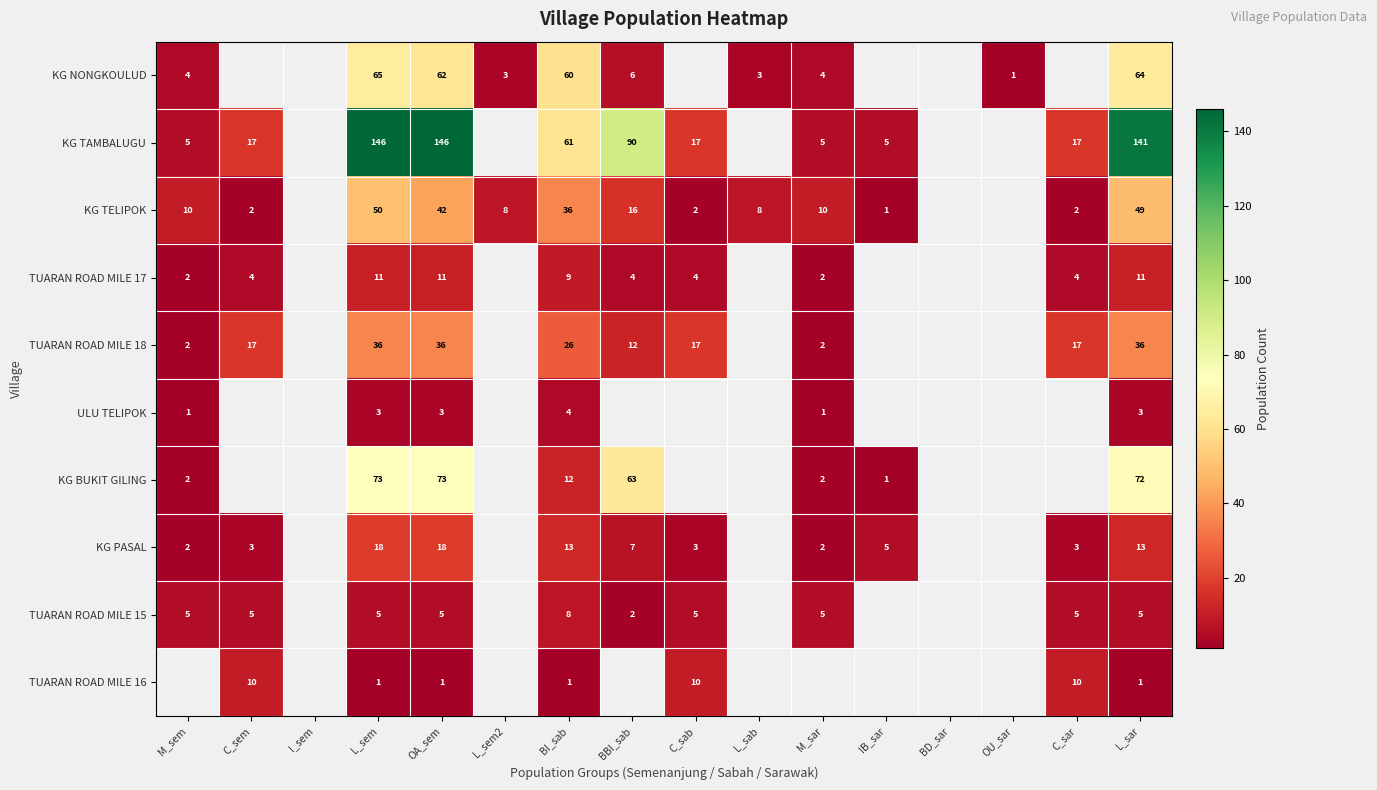

The value of TUARAN ROAD MILE 17 at OA_sem is 5. True or false?

False